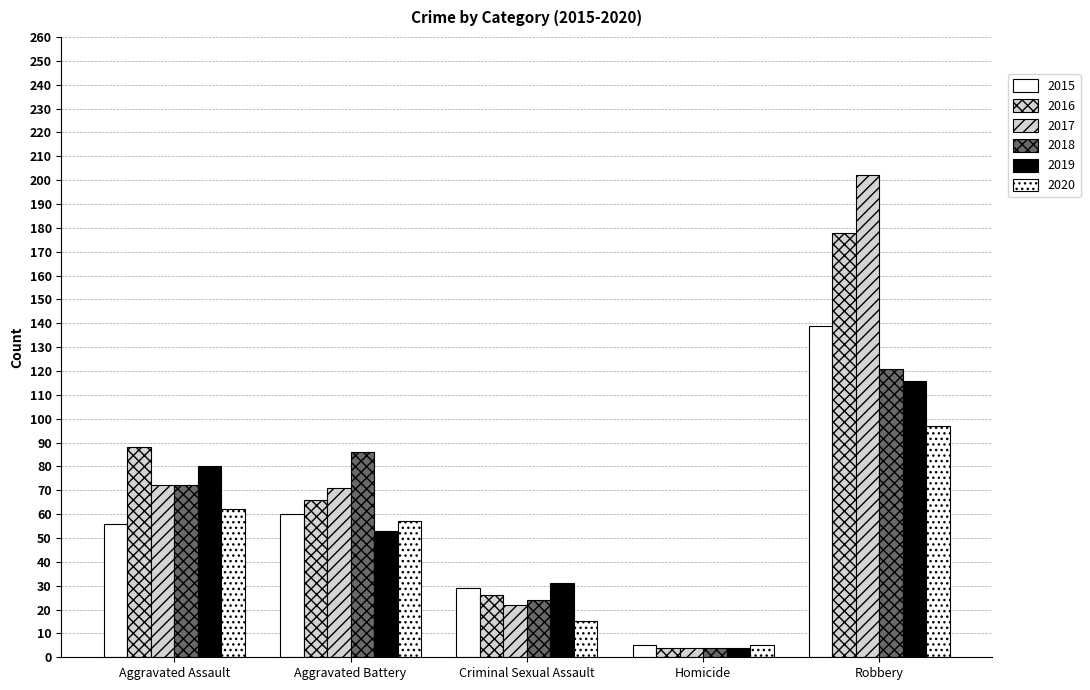

Reading left to right, what are all the values shown in this chart?

2015: Aggravated Assault=56	Aggravated Battery=60	Criminal Sexual Assault=29	Homicide=5	Robbery=139
2016: Aggravated Assault=88	Aggravated Battery=66	Criminal Sexual Assault=26	Homicide=4	Robbery=178
2017: Aggravated Assault=72	Aggravated Battery=71	Criminal Sexual Assault=22	Homicide=4	Robbery=202
2018: Aggravated Assault=72	Aggravated Battery=86	Criminal Sexual Assault=24	Homicide=4	Robbery=121
2019: Aggravated Assault=80	Aggravated Battery=53	Criminal Sexual Assault=31	Homicide=4	Robbery=116
2020: Aggravated Assault=62	Aggravated Battery=57	Criminal Sexual Assault=15	Homicide=5	Robbery=97